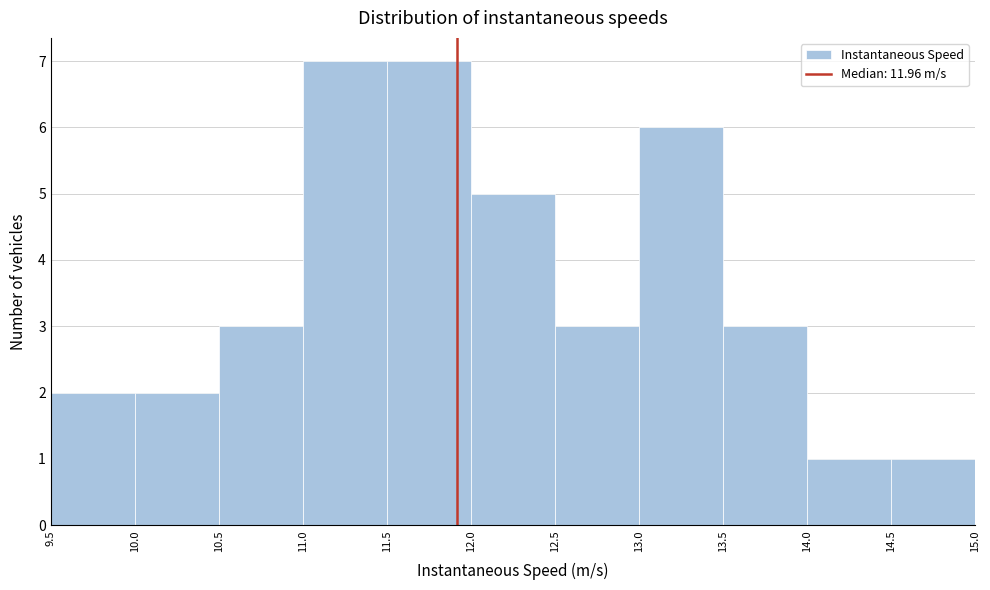

How tall is the bar that spans 12.5 to 13.0 on the x-axis? The values are not printed on the chart, so give them approximately, as read against the axis.

3